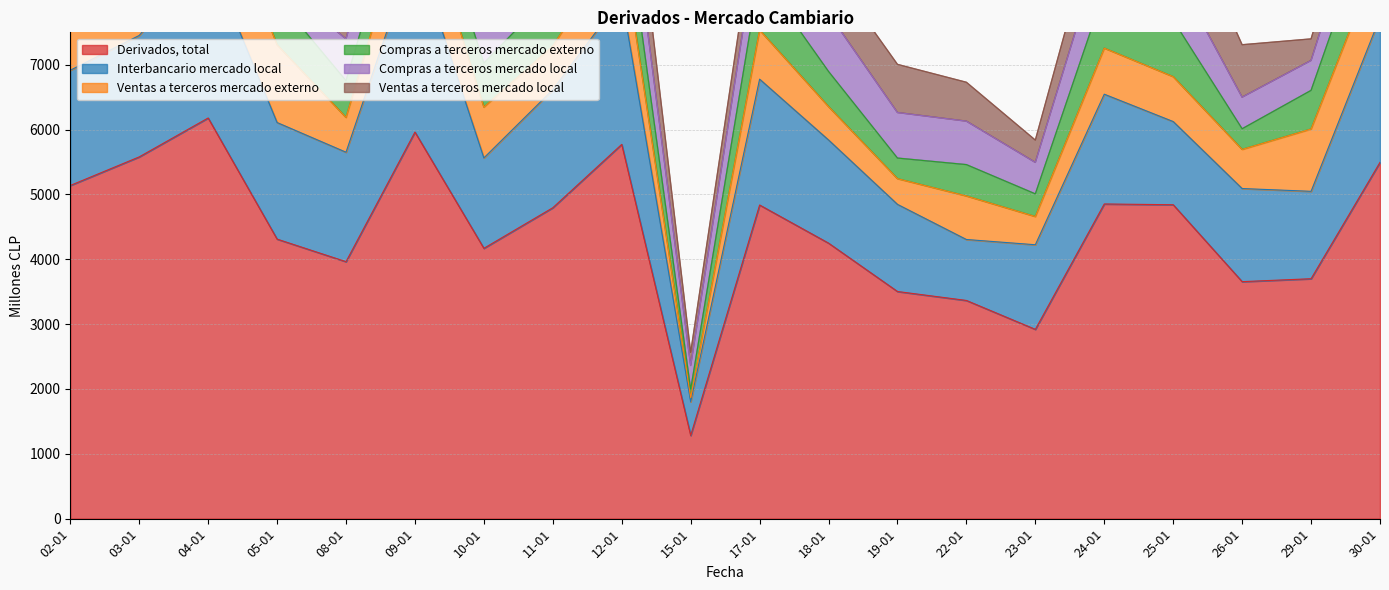

What is the spread (max minus min) of values at 24-01?

4143